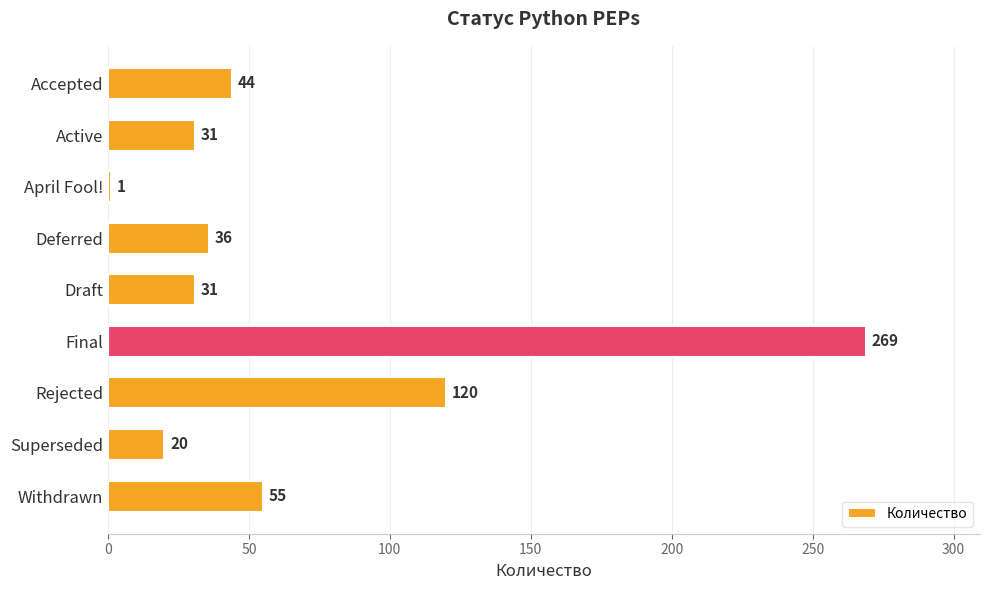

Is it true that the value at Draft is 31?

True